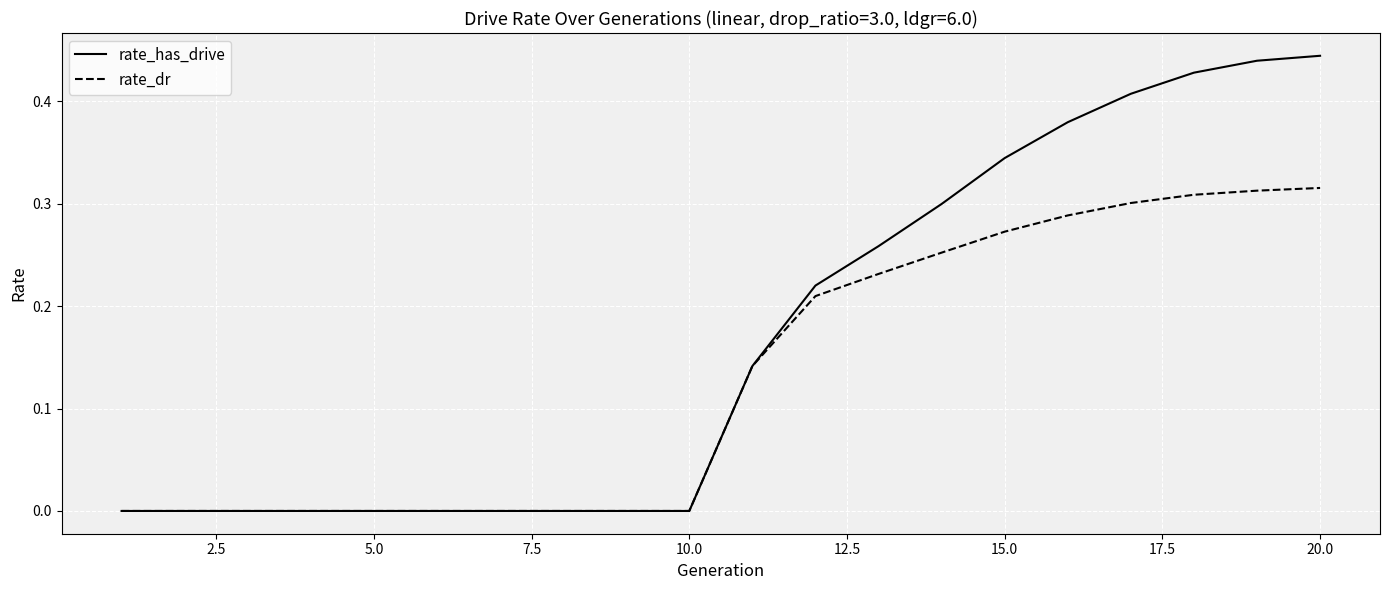

Which series has the widest spread of values?

rate_has_drive